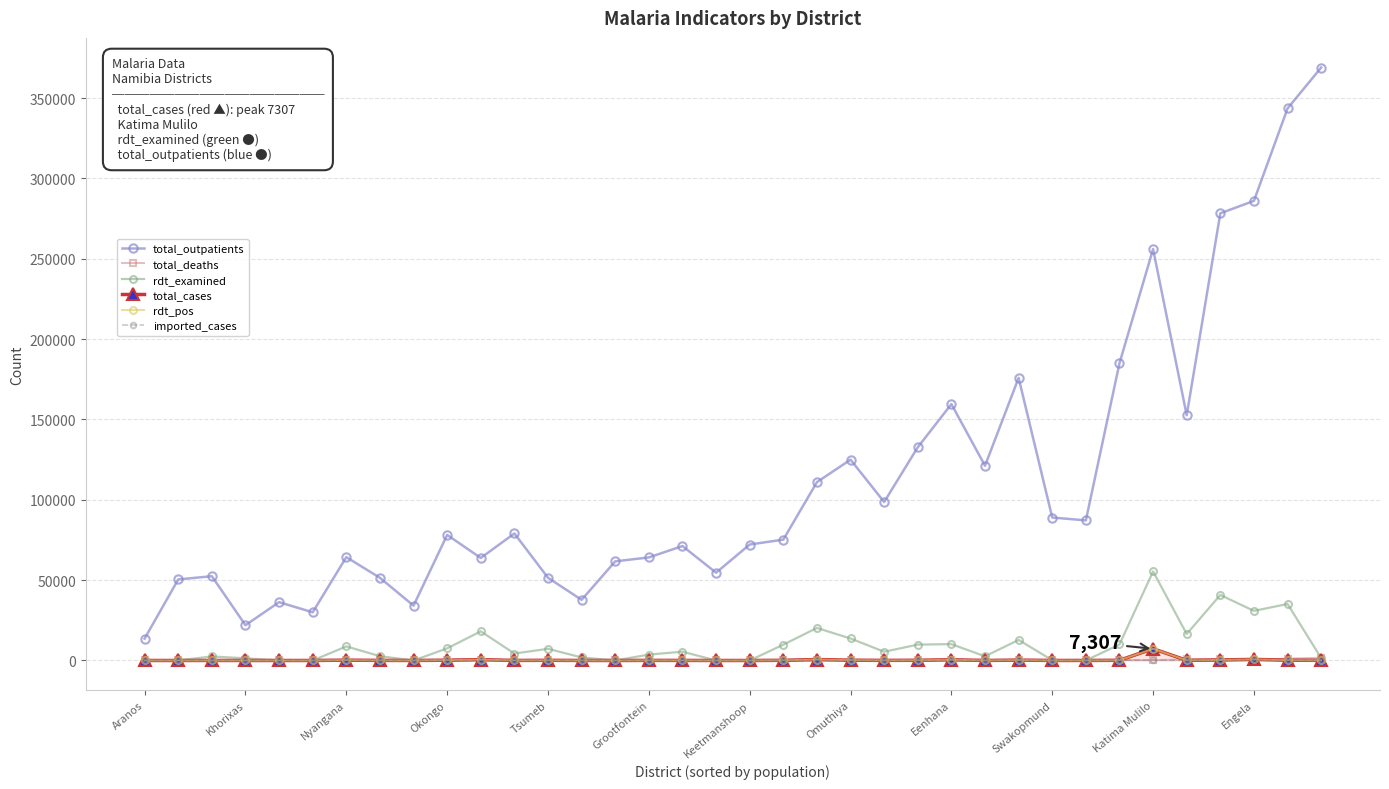

How many values in the total_deaths series are below 113?

18